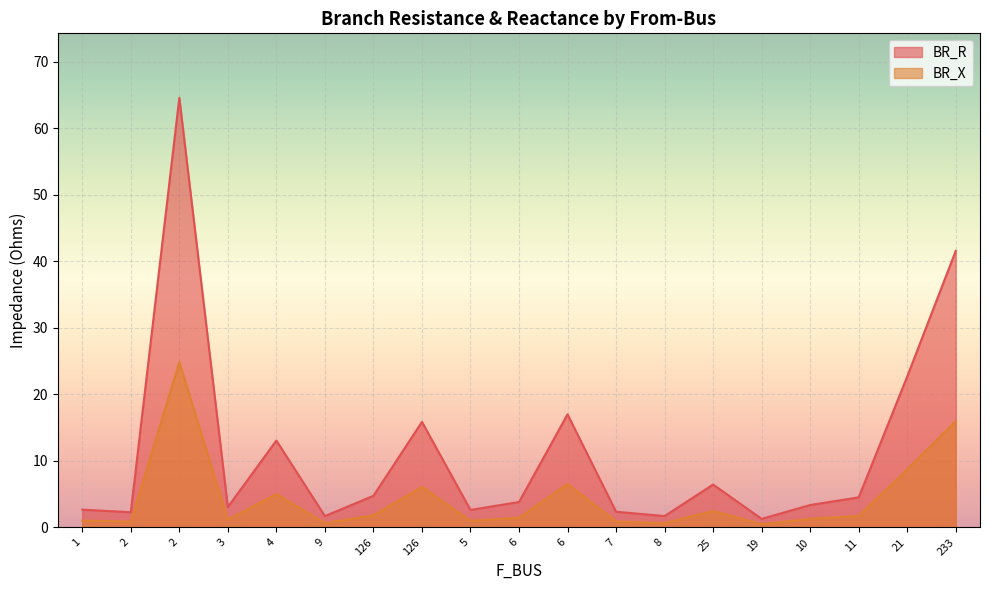

At which label is BR_R closest to 32?

21